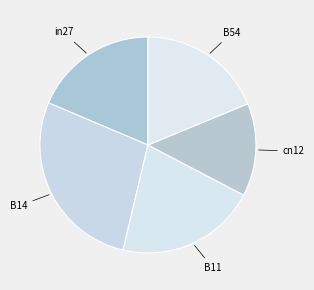

Count the number of slices in the pie.

5